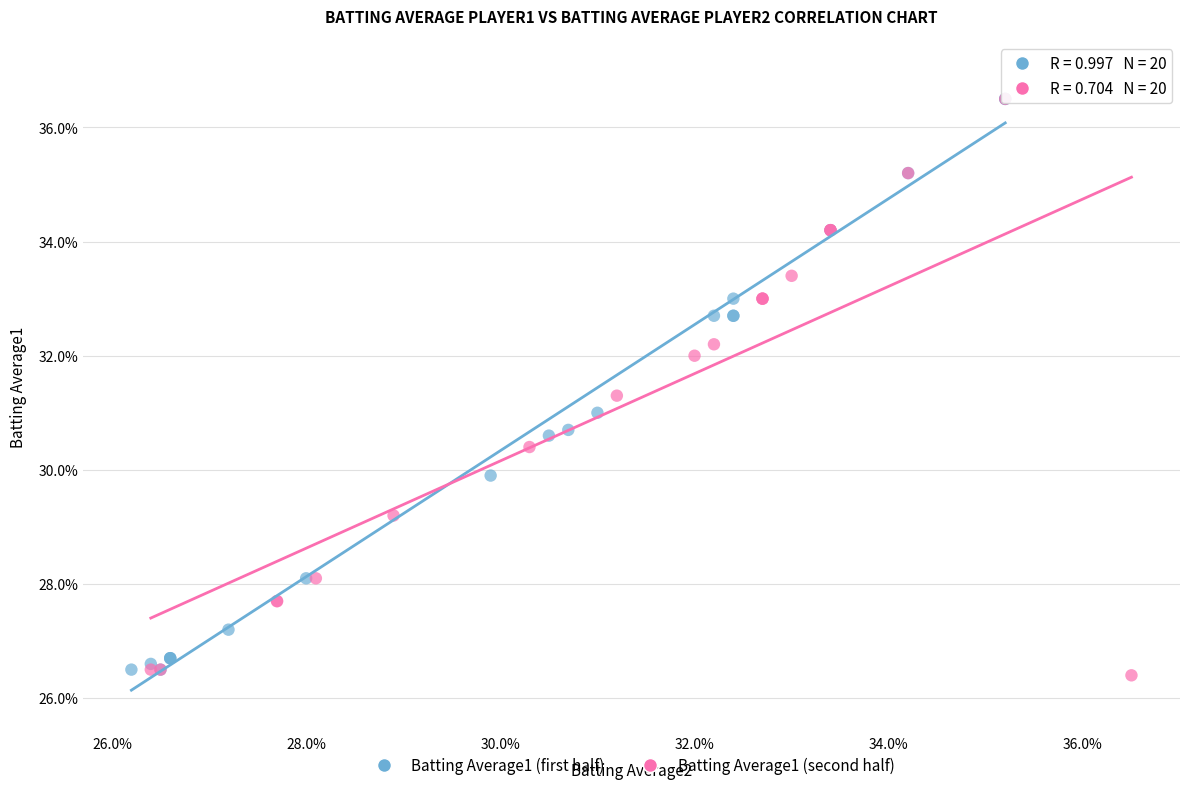

What are all the series names shown in the legend?

Batting Average1 (first half), Batting Average1 (second half)